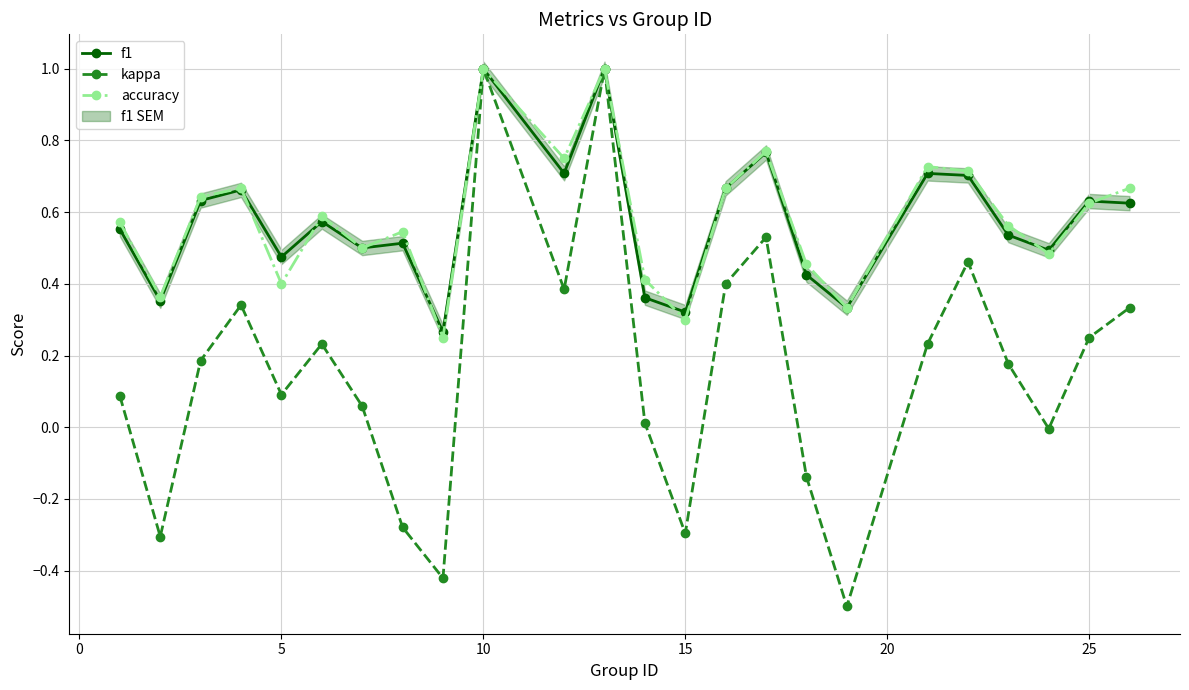

How many interior local peaks does the accuracy series have?

7